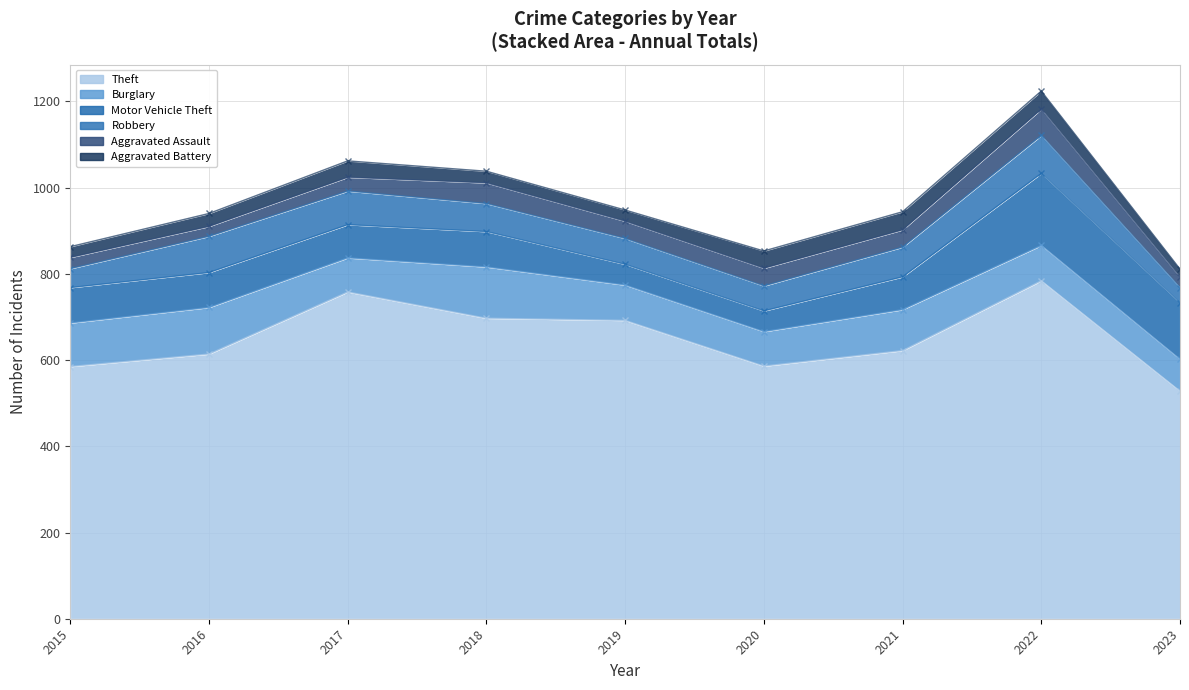

True or false: Aggravated Battery and Robbery cross at least once.

False